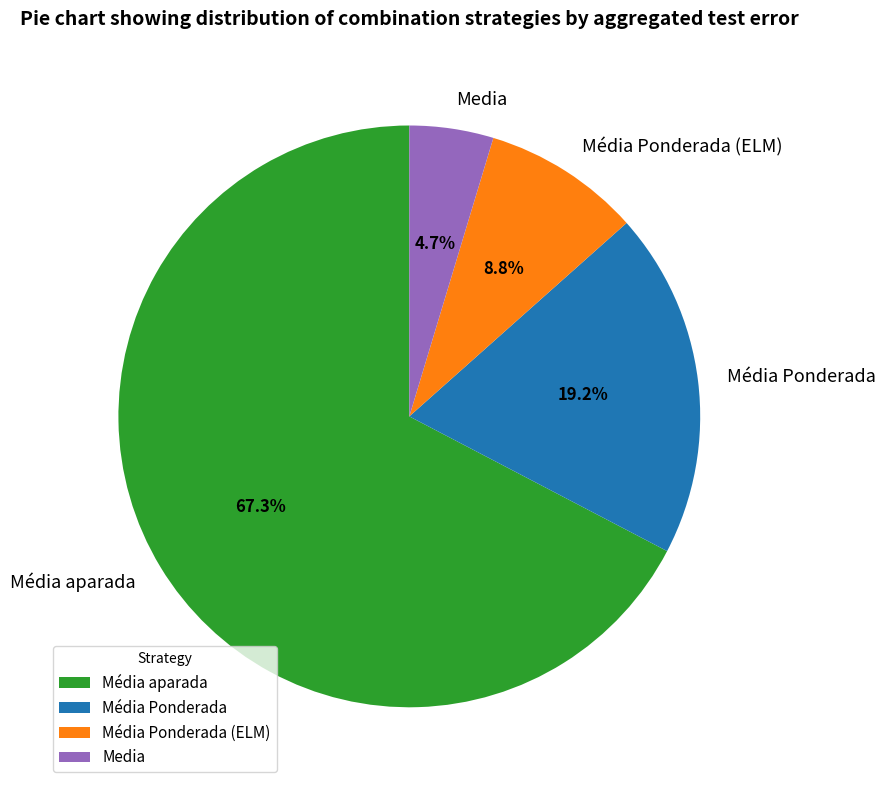

Is the sum of Média Ponderada (ELM) and Média Ponderada greater than half?

No